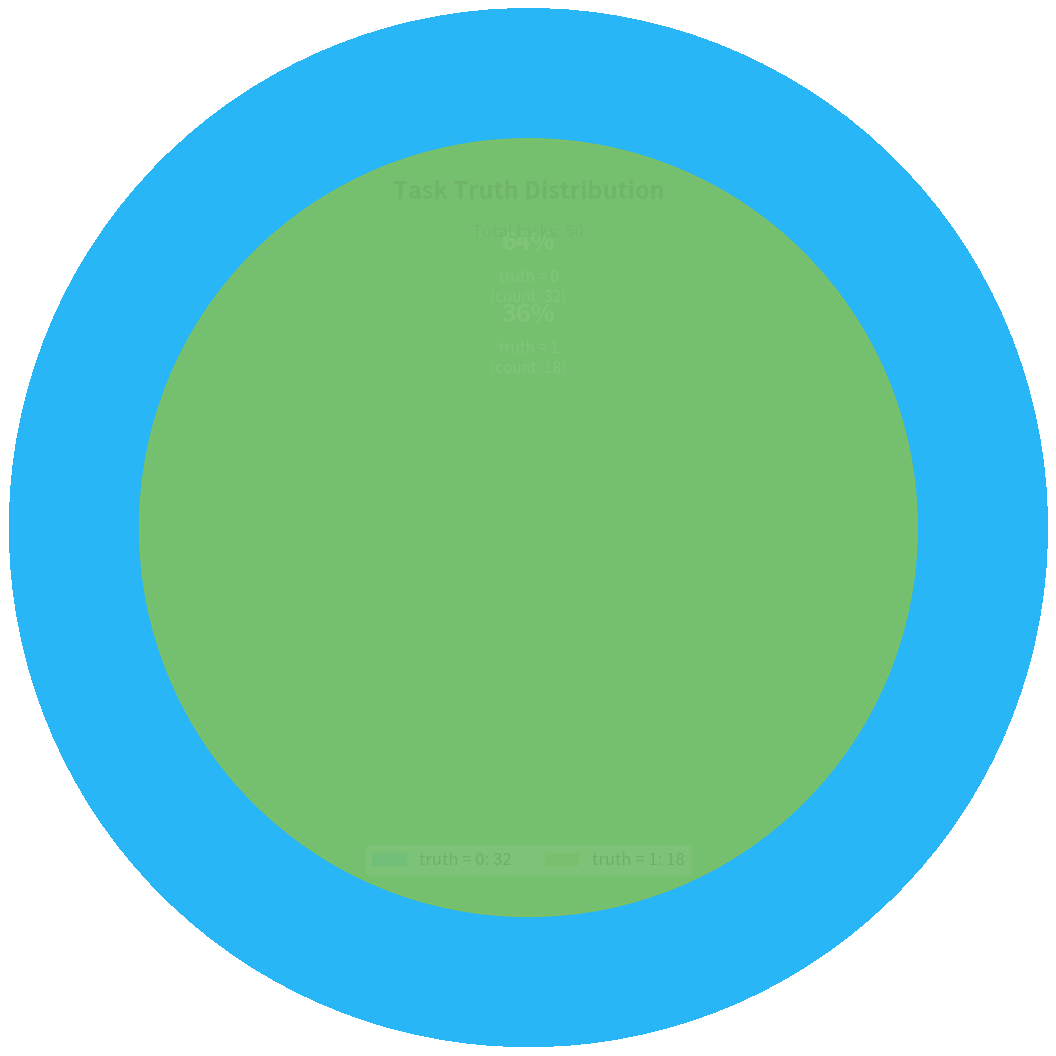

Is there any slice that represents more than half of the pie?

Yes